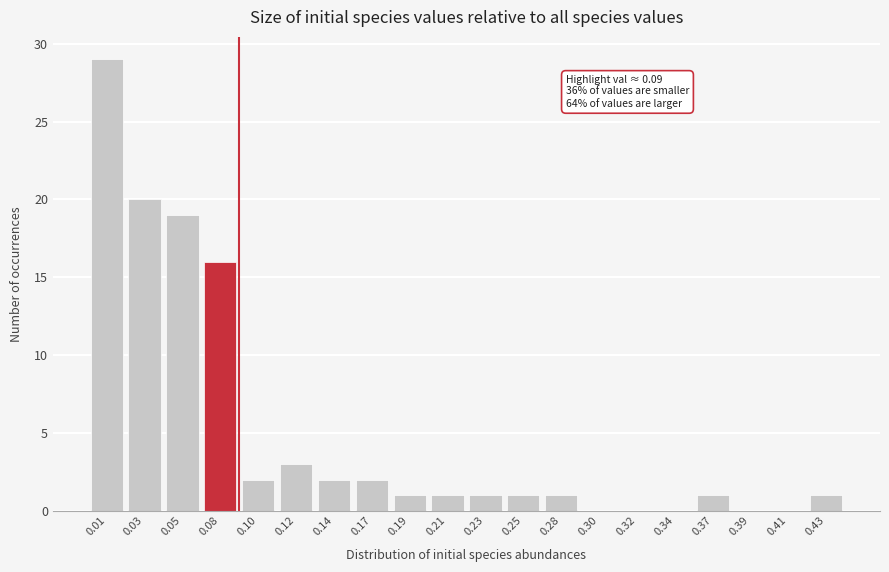

Reading left to right, what are all the values shown in this chart?

0.01=29	0.03=20	0.05=19	0.08=16	0.10=2	0.12=3	0.14=2	0.17=2	0.19=1	0.21=1	0.23=1	0.25=1	0.28=1	0.30=0	0.32=0	0.34=0	0.37=1	0.39=0	0.41=0	0.43=1